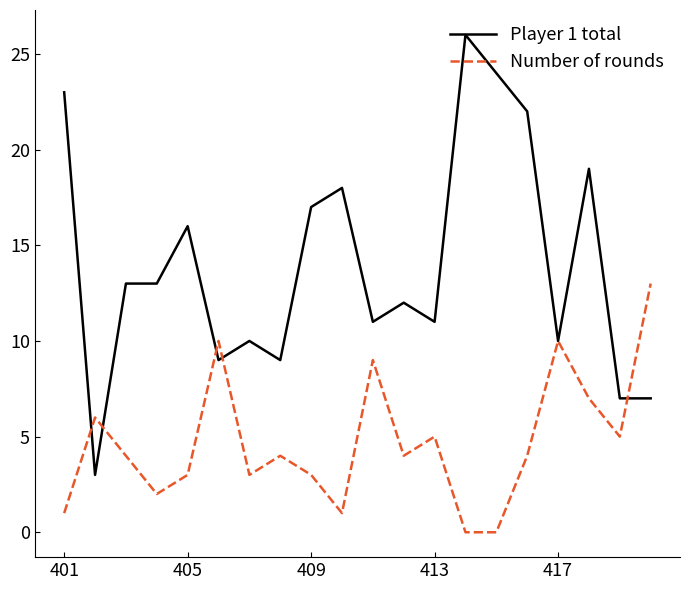

Which series has the largest range (max minus min)?

Player 1 total